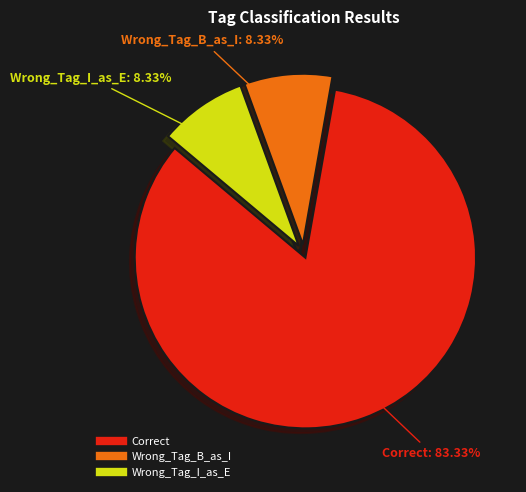

What is the ratio of the value at Wrong_Tag_B_as_I to the value at Wrong_Tag_I_as_E?

1.0